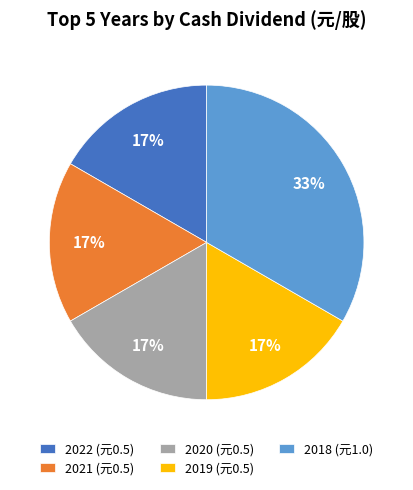

To the nearest percent, what is the combined percentage of 2018 and 2021?

50%